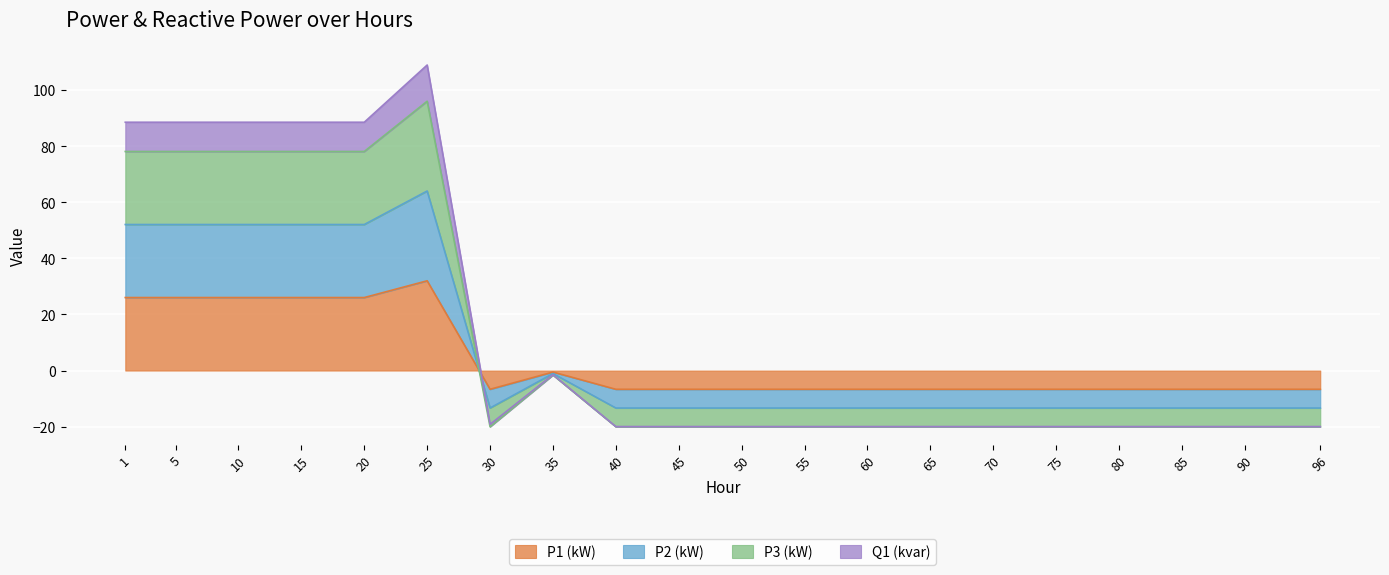

How many positive values does the Q1 (kvar) series have?

6